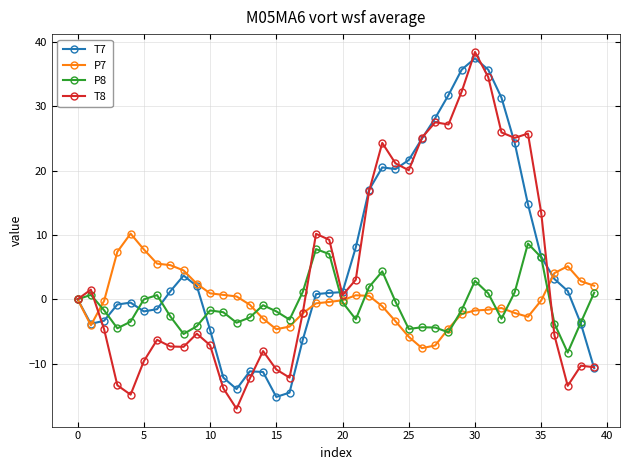

What is the greatest value displayed?

38.5